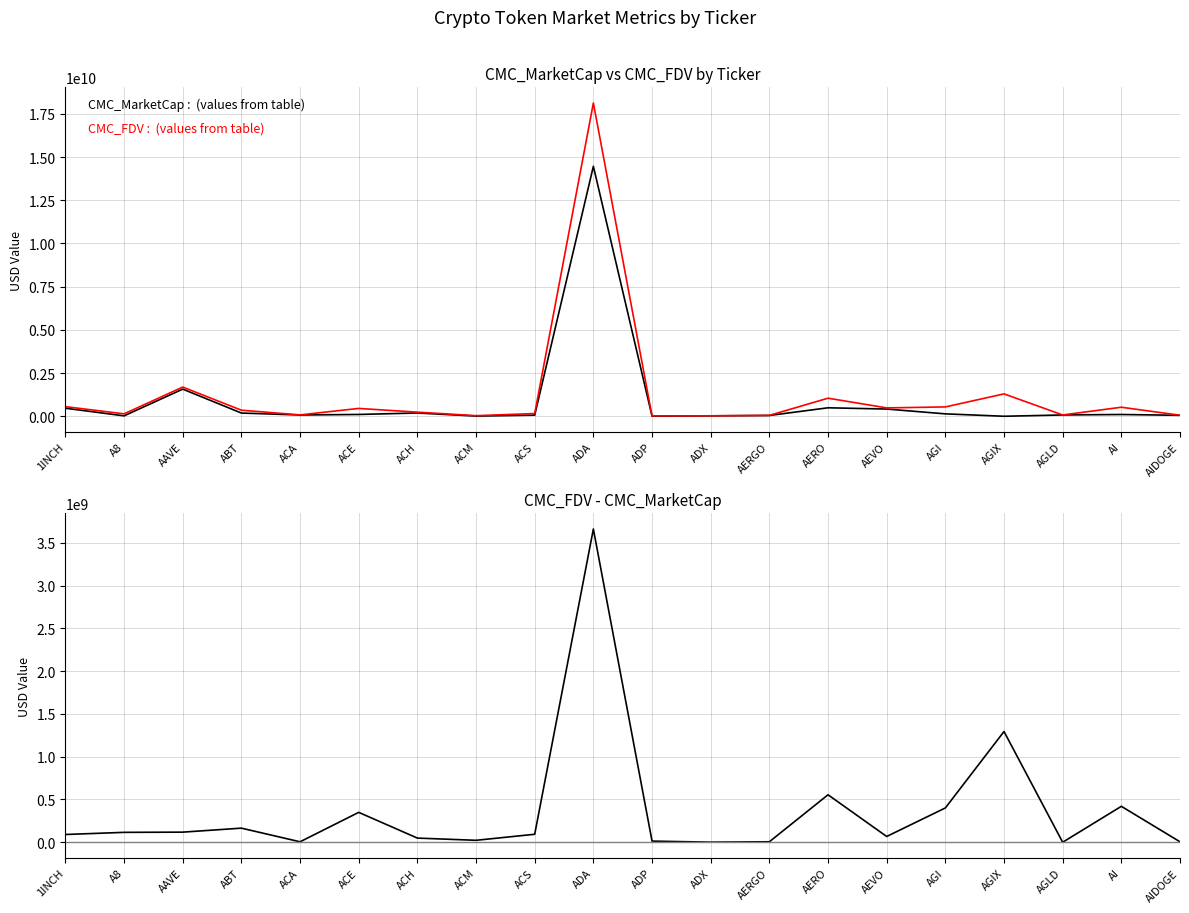

After their last crossing, which series has the higher values: CMC_FDV - CMC_MarketCap or CMC_MarketCap?

CMC_MarketCap